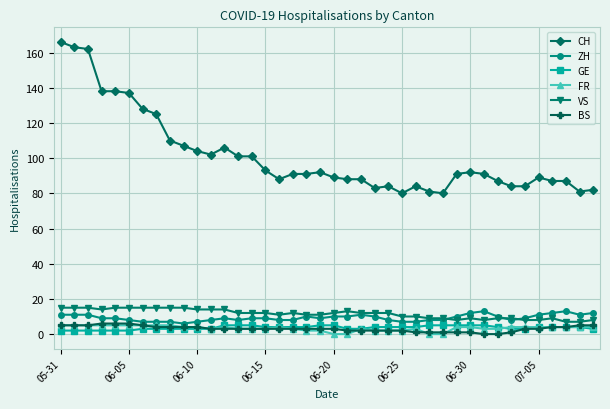

How many distinct data groups are displayed?

6